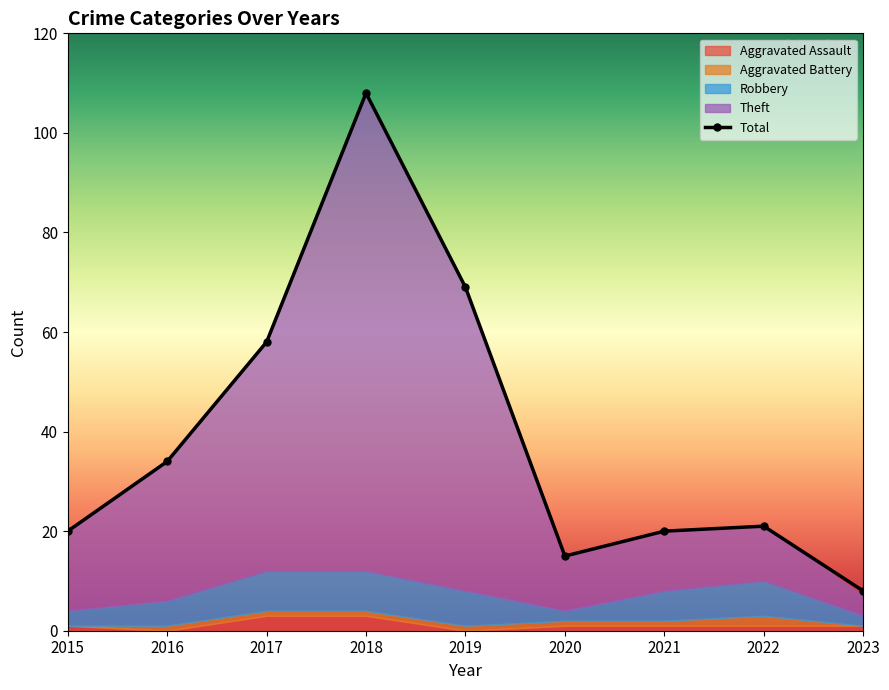

What is the sum of all values?

353